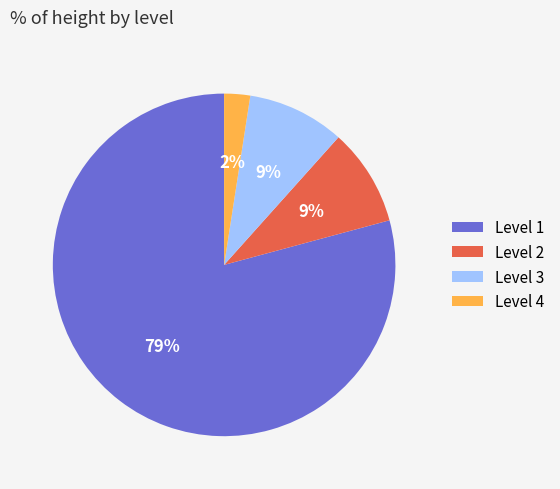

Is the sum of Level 4 and Level 2 greater than half?

No